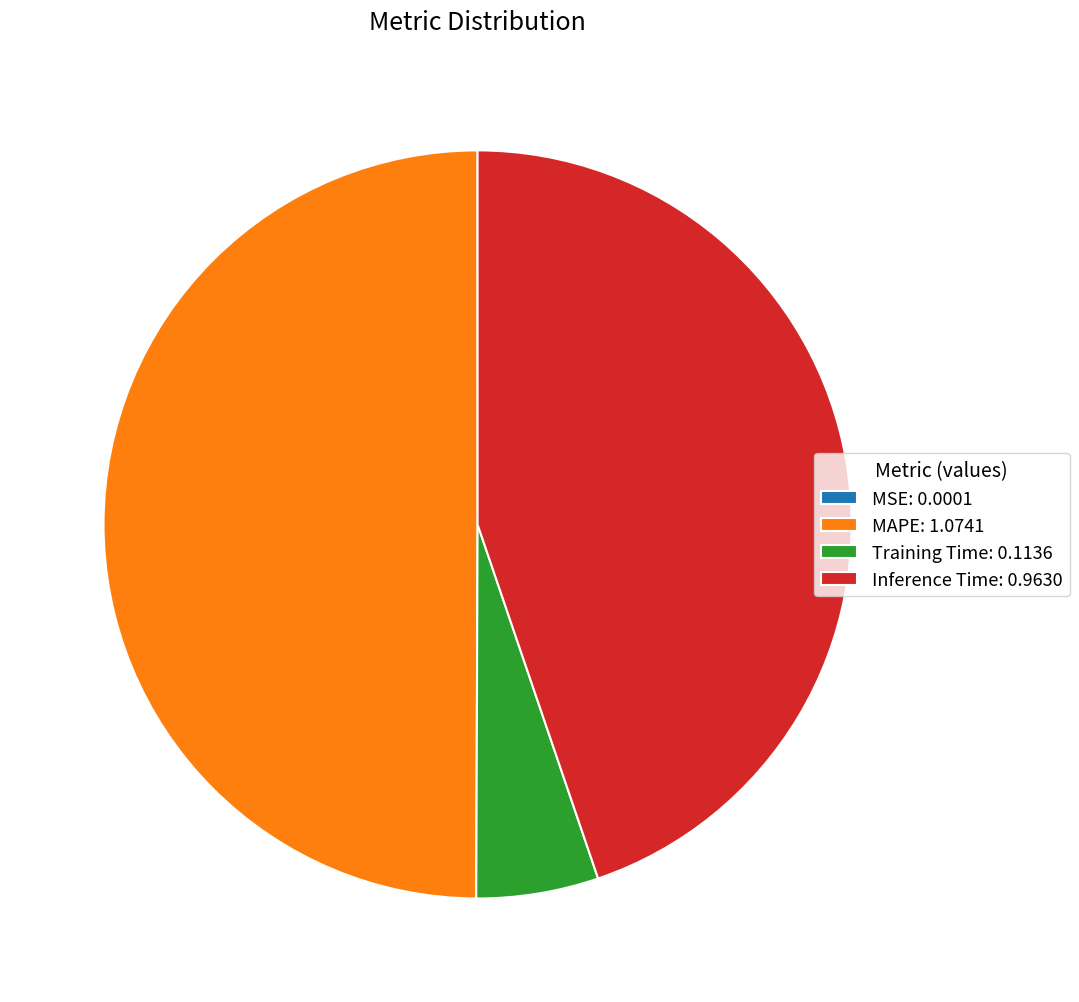

The Inference Time slice represents 56% of the pie. True or false?

False